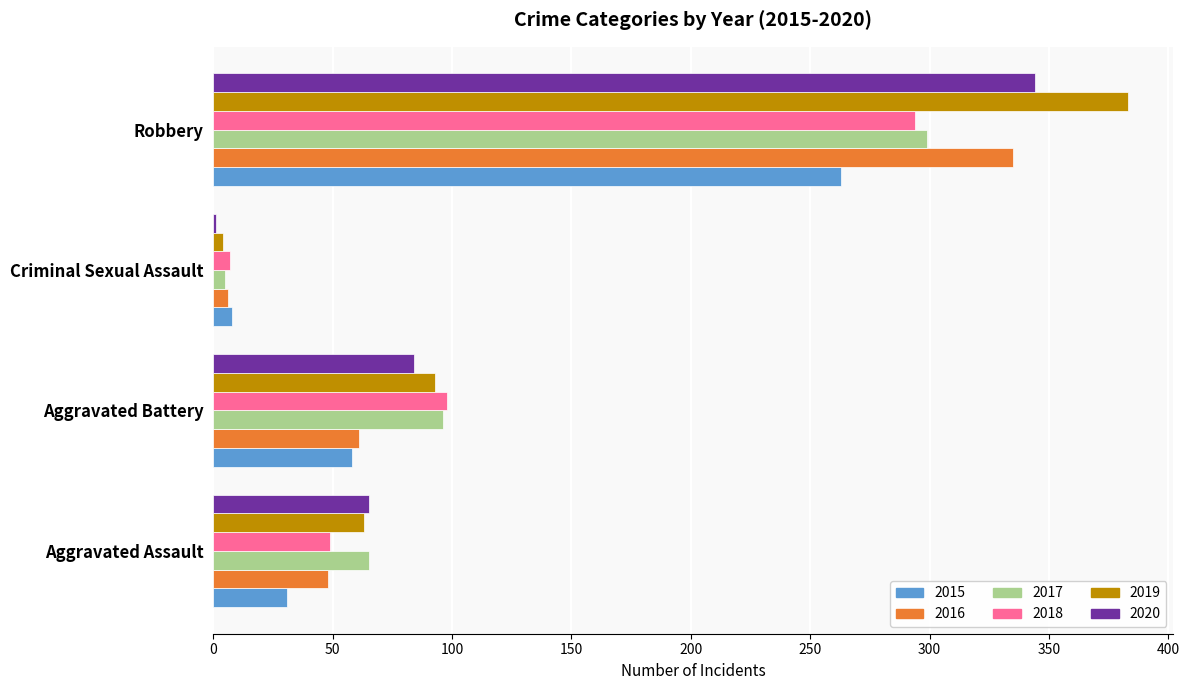

Which series has the widest spread of values?

2019